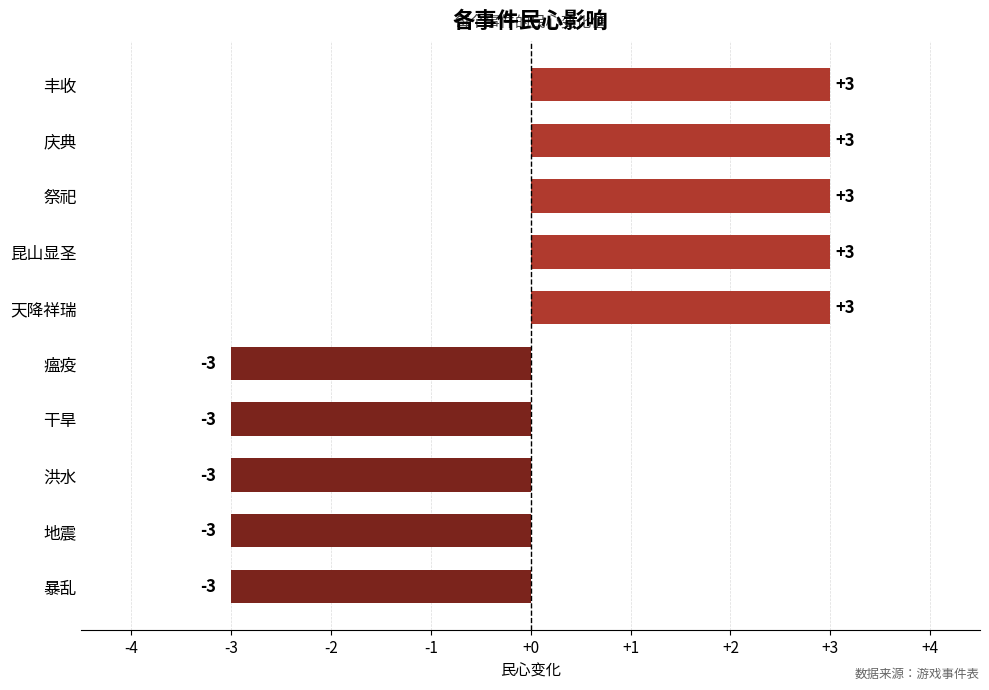

Reading top to bottom, what are all the values shown in this chart?

3	3	3	3	3	-3	-3	-3	-3	-3